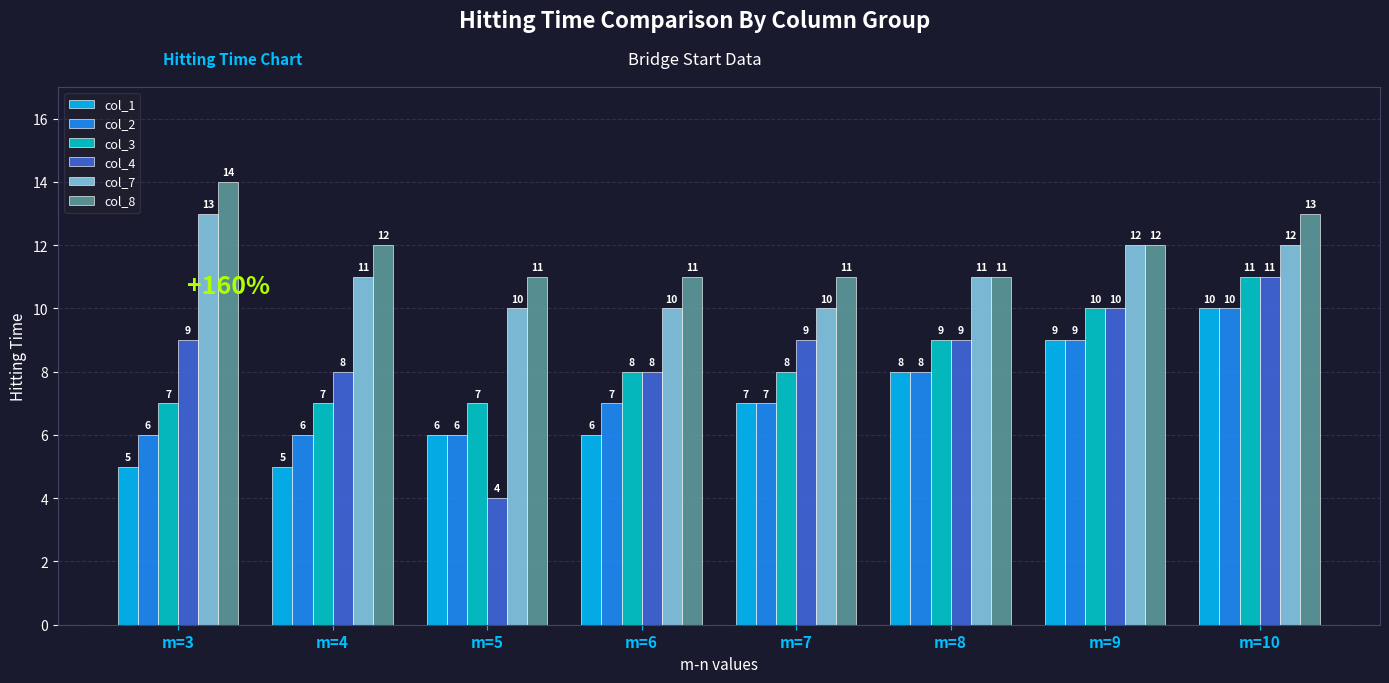

Which category has the highest value in the col_7 series?

m=3